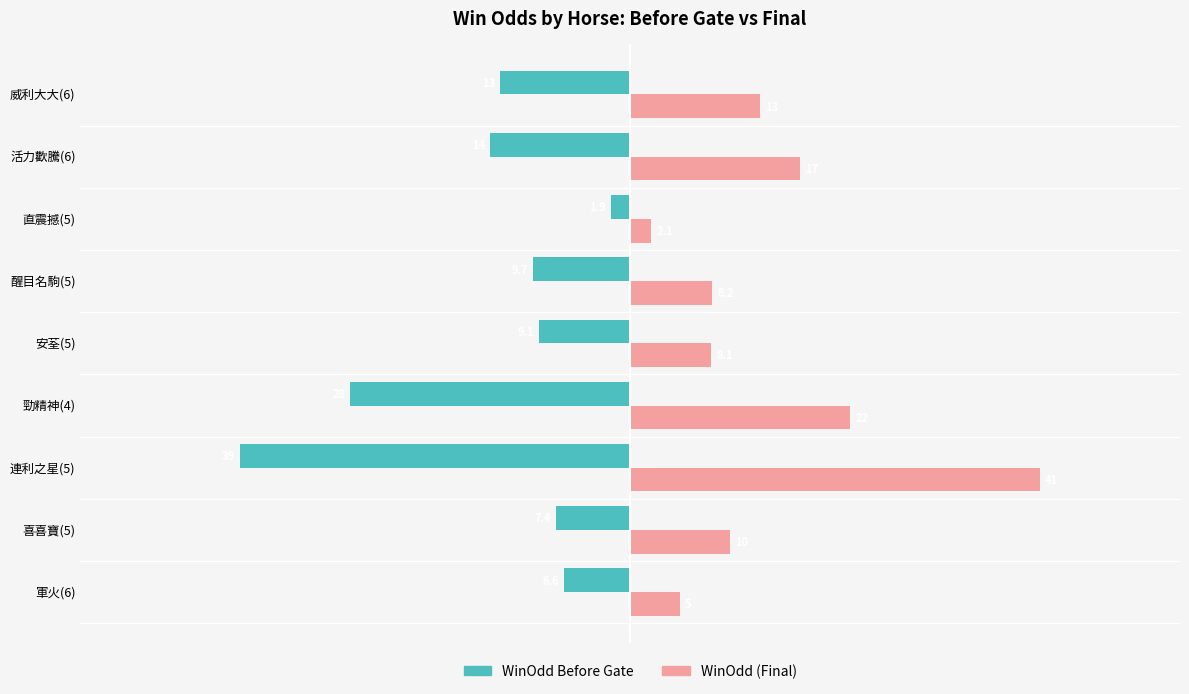

What is the total value across all series at 連利之星(5)?

2.0